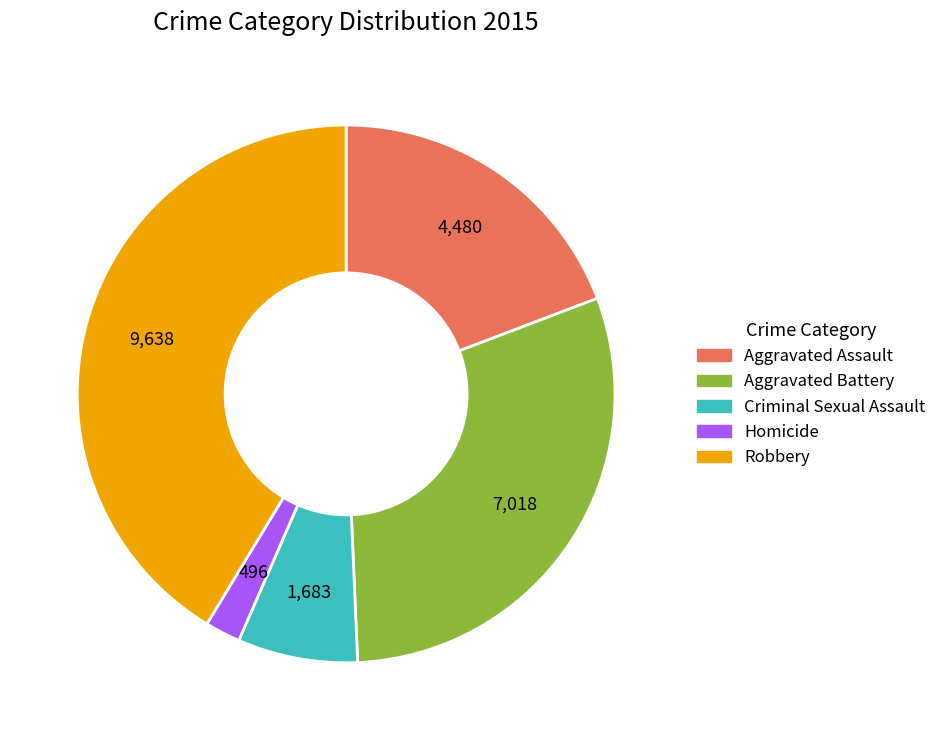

The Criminal Sexual Assault slice represents 7% of the pie. True or false?

True